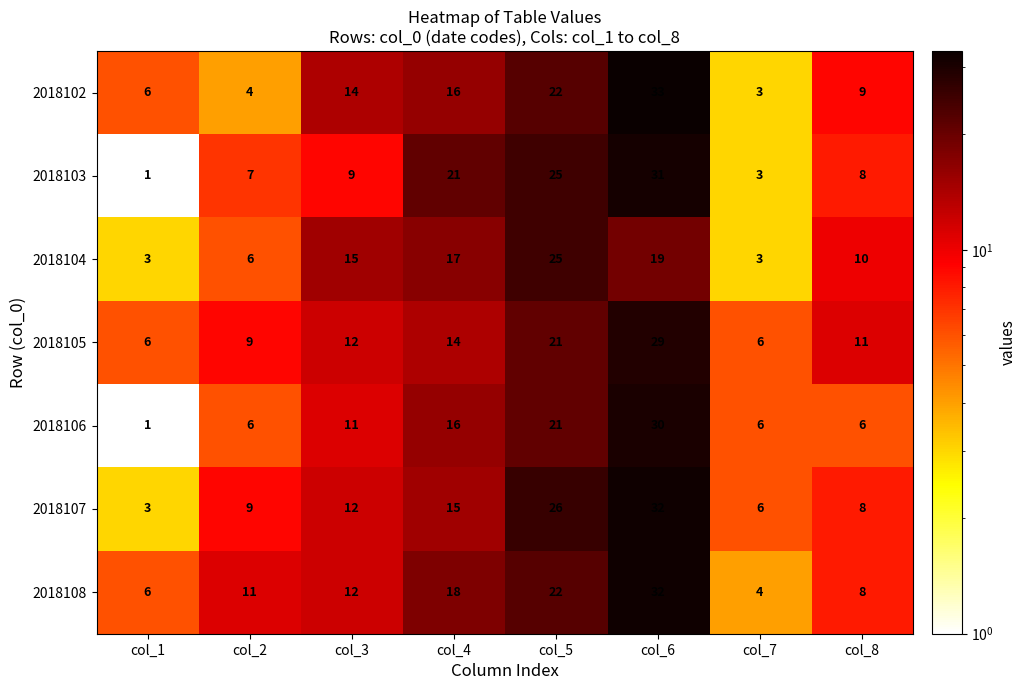

What is the total value across all series at col_4?

117